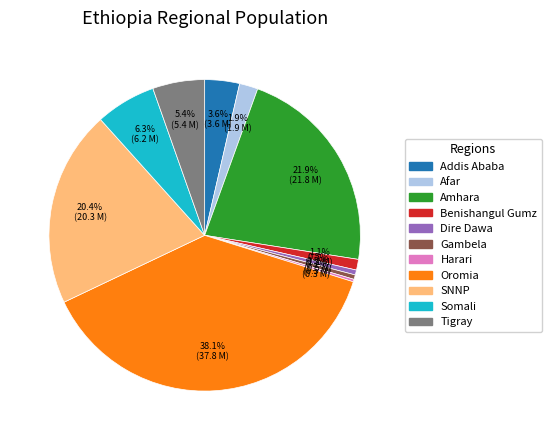

Which slice is the largest?

Oromia